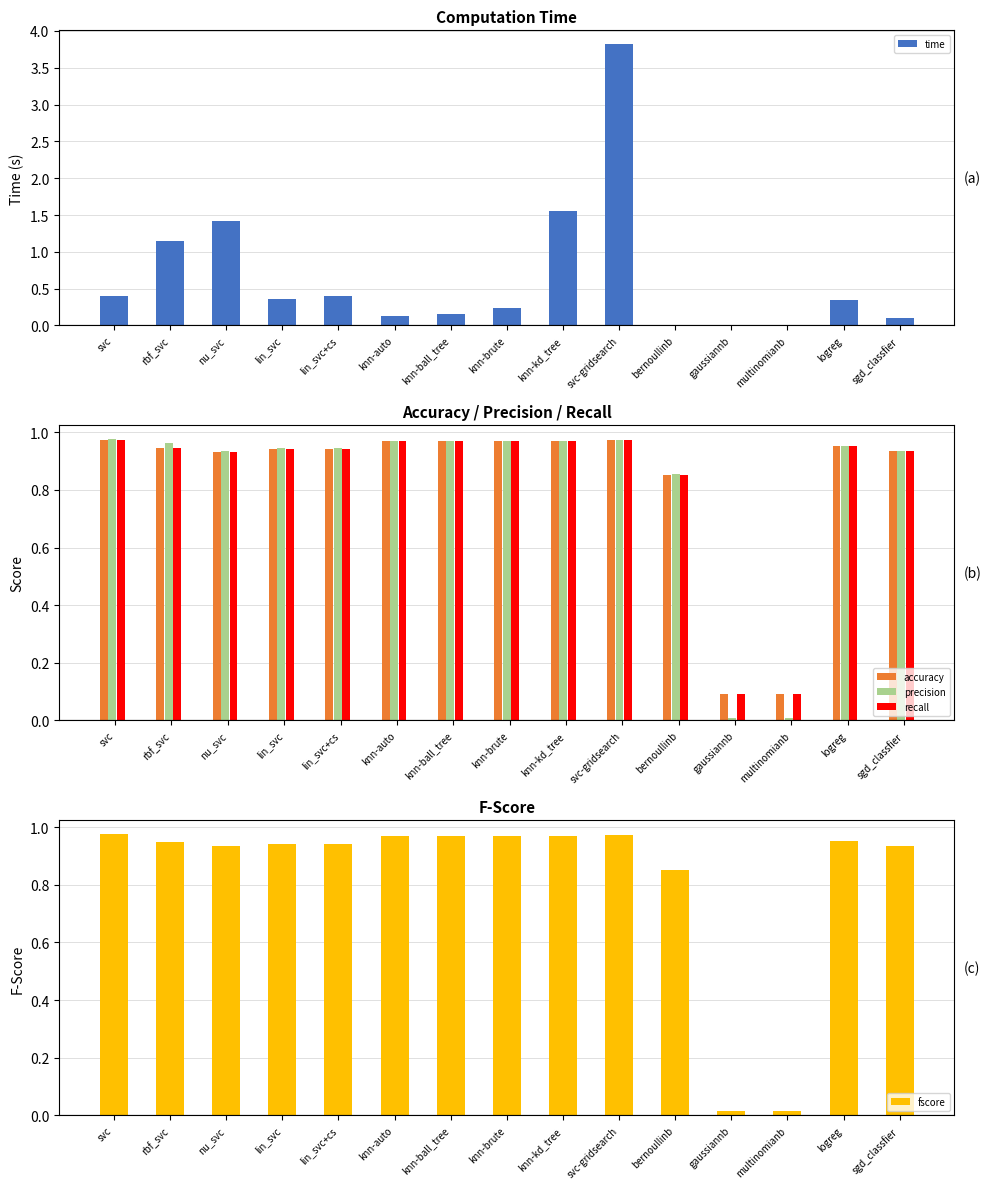

Rank the series by their maximum value, from lowest to highest.

accuracy, recall, fscore, precision, time